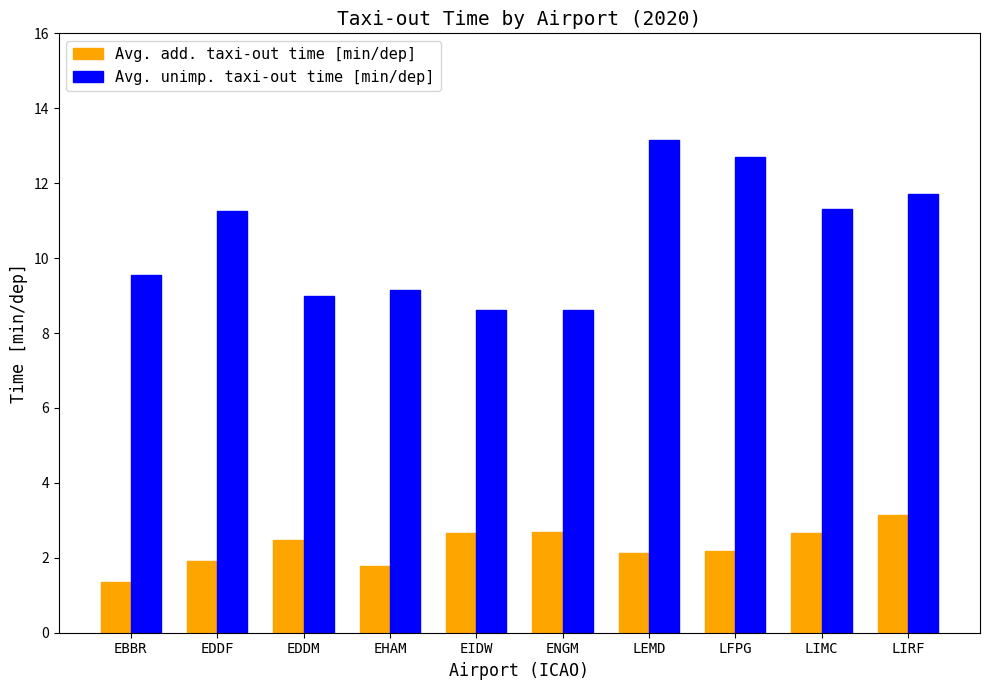

How many distinct data groups are displayed?

2